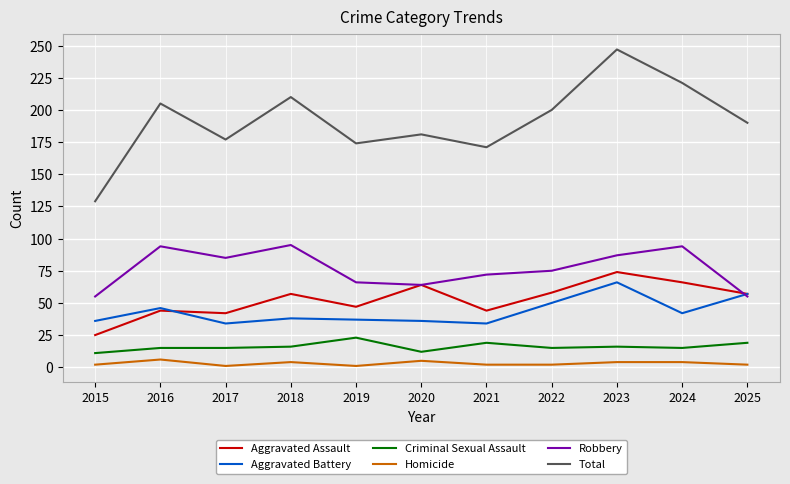

Does the chart have visible grid lines?

Yes